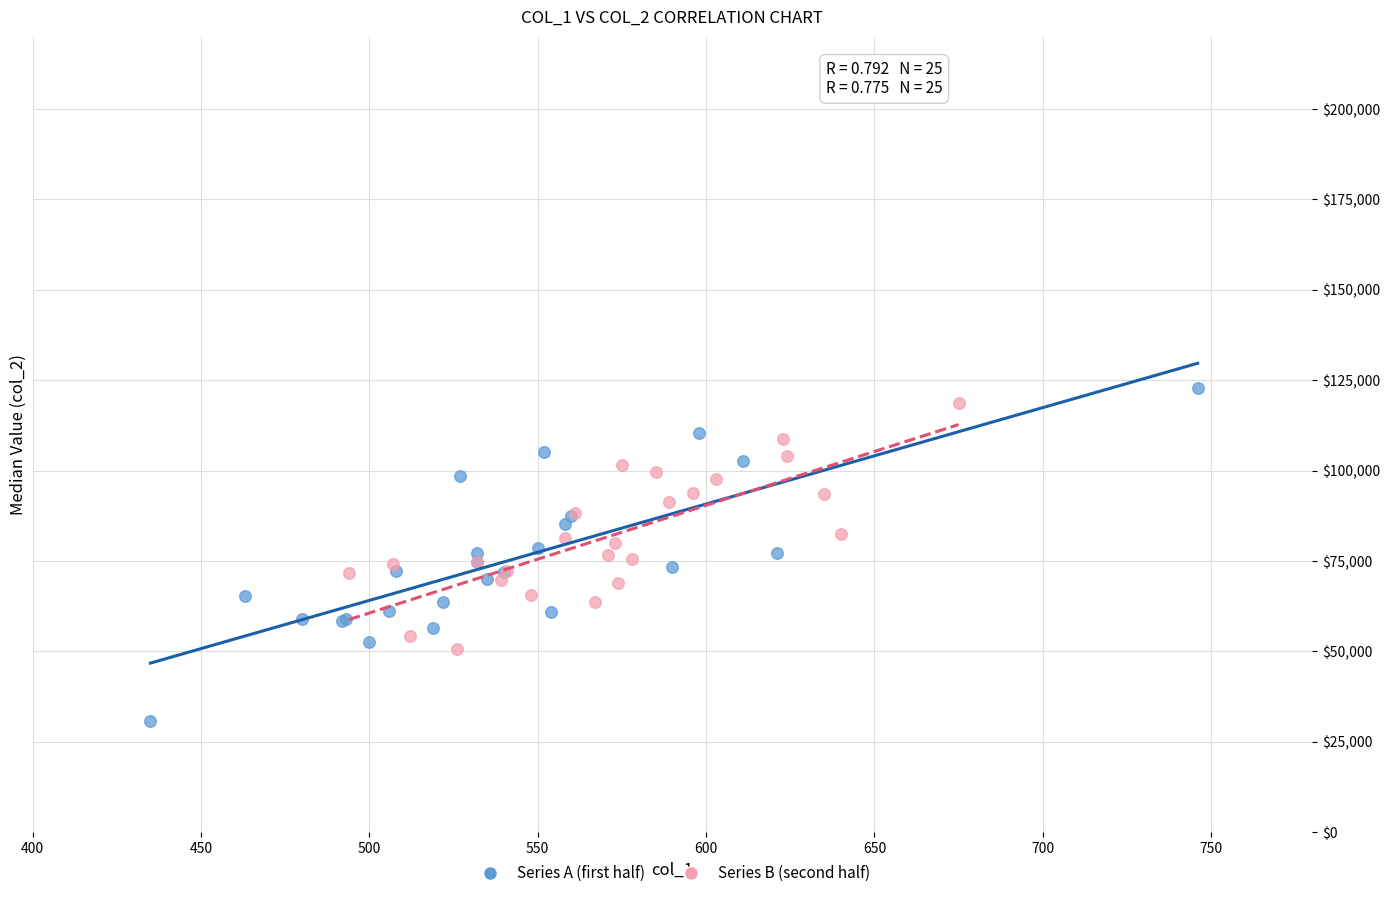

What are all the series names shown in the legend?

Series A (first half), Series B (second half)